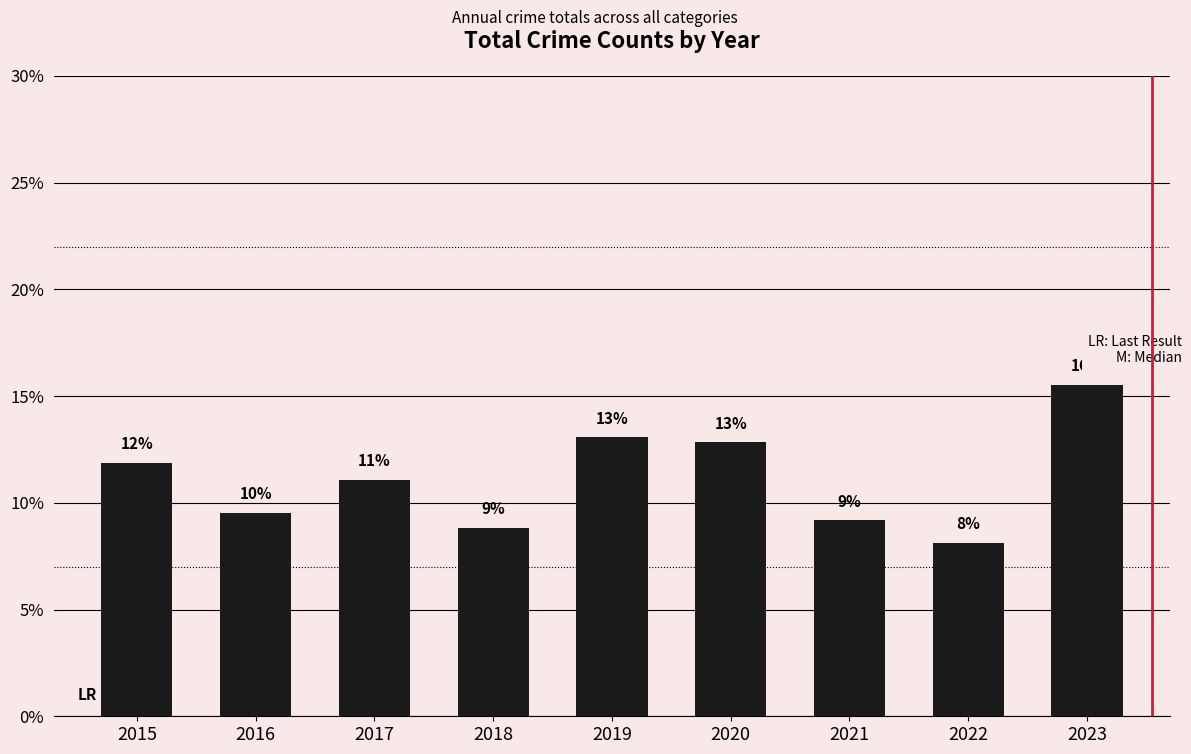

How many bars are there in total?

9